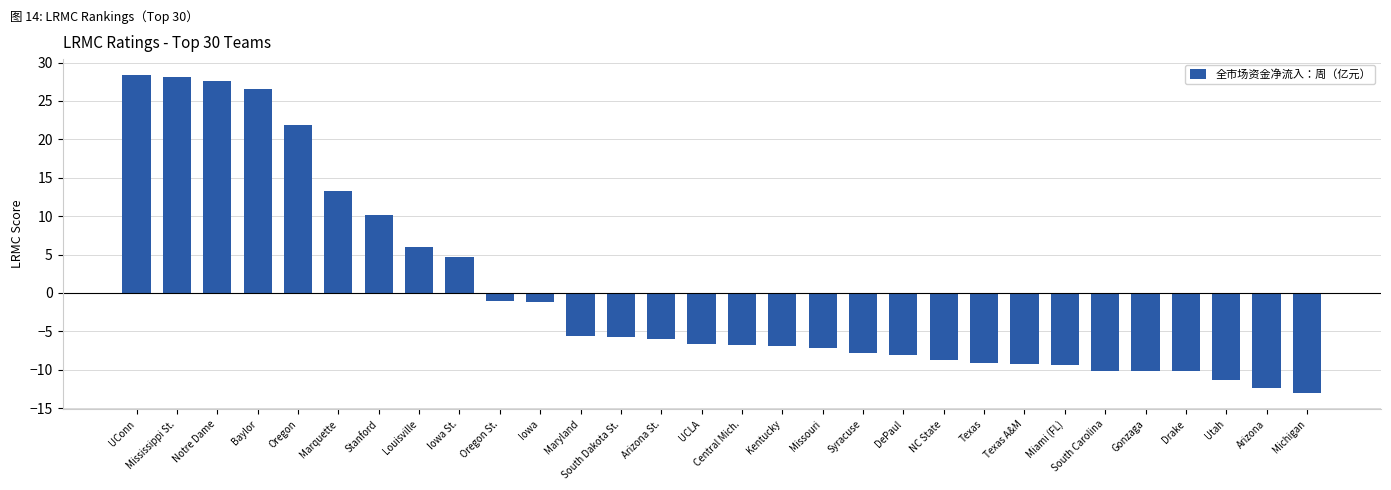

Where does the data first go above -6?

UConn